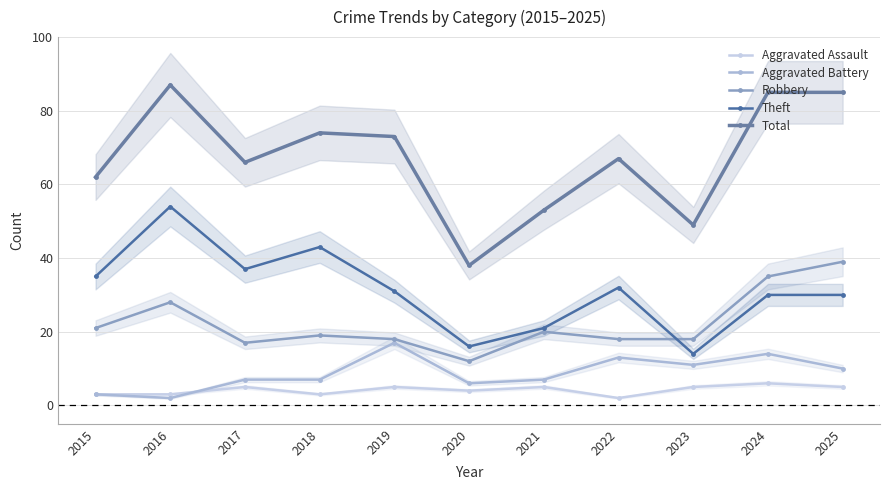

How many distinct data groups are displayed?

5